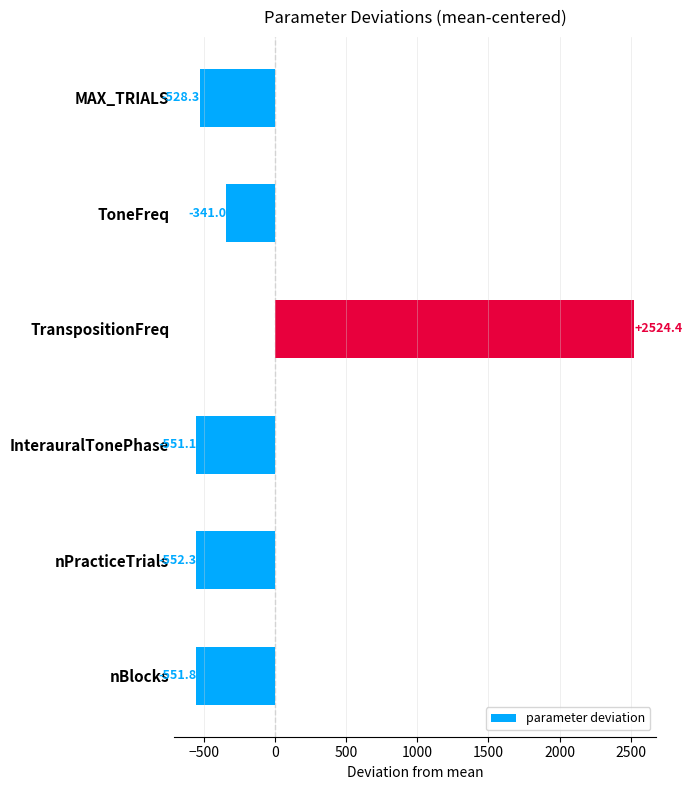

The chart shows a value of -528.3 at MAX_TRIALS. True or false?

True